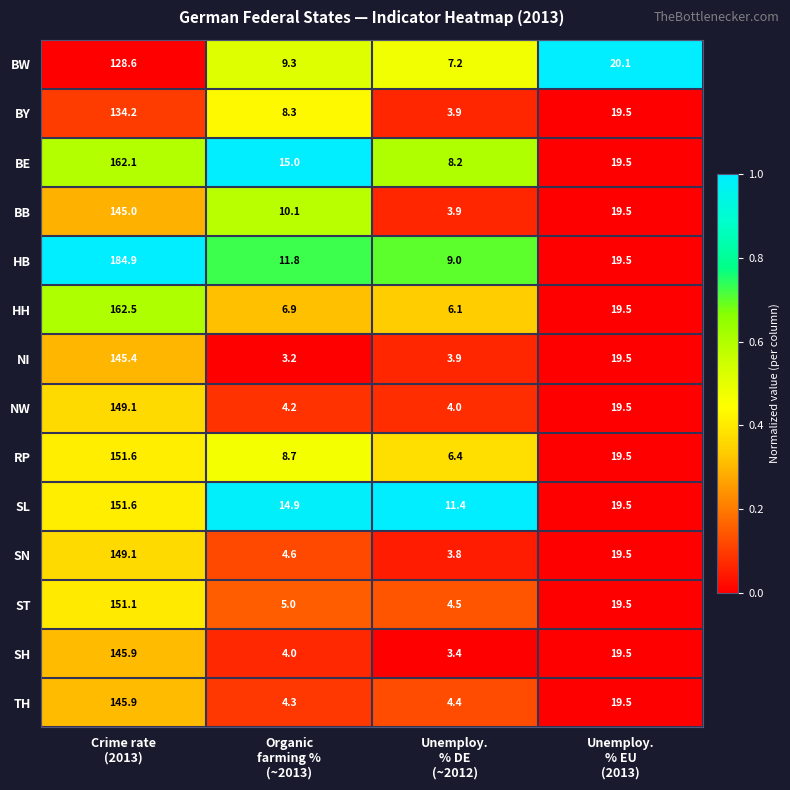

How many data points does each series have?

4